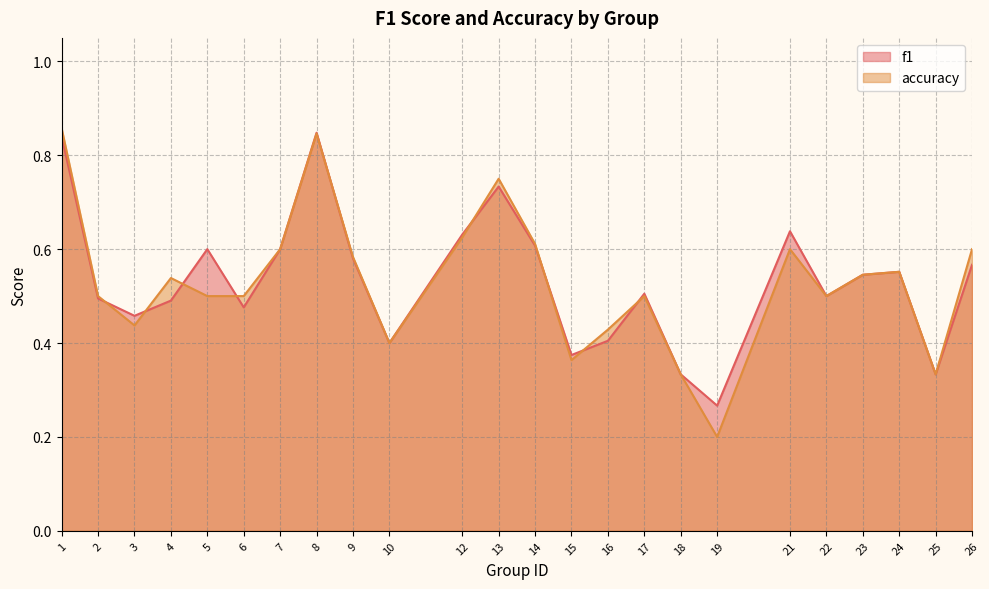

What value does the accuracy series have at 24?

0.6